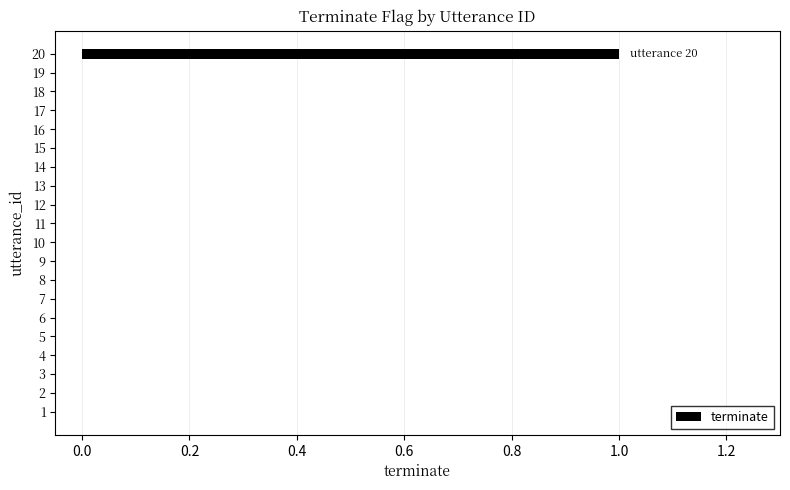

Are the bars grouped side by side (vs. stacked)?

No